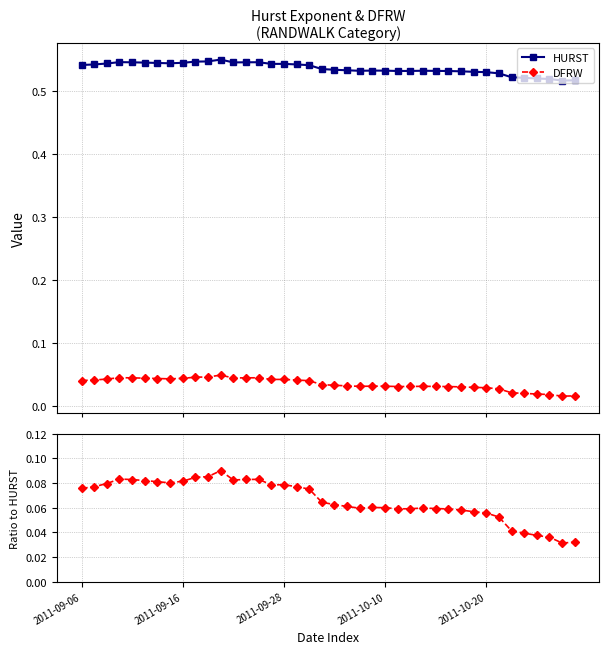

Which series has the largest range (max minus min)?

DFRW/HURST